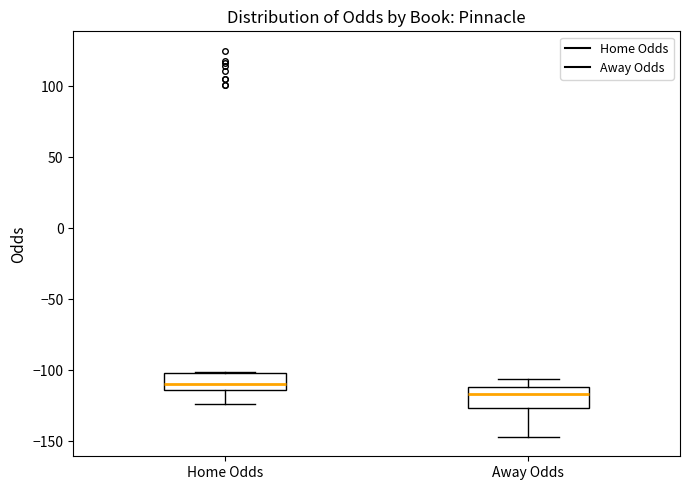

Where is the lower edge of the box for Away Odds on the y-axis? The values are not printed on the chart, so give them approximately, as read against the axis.

-125